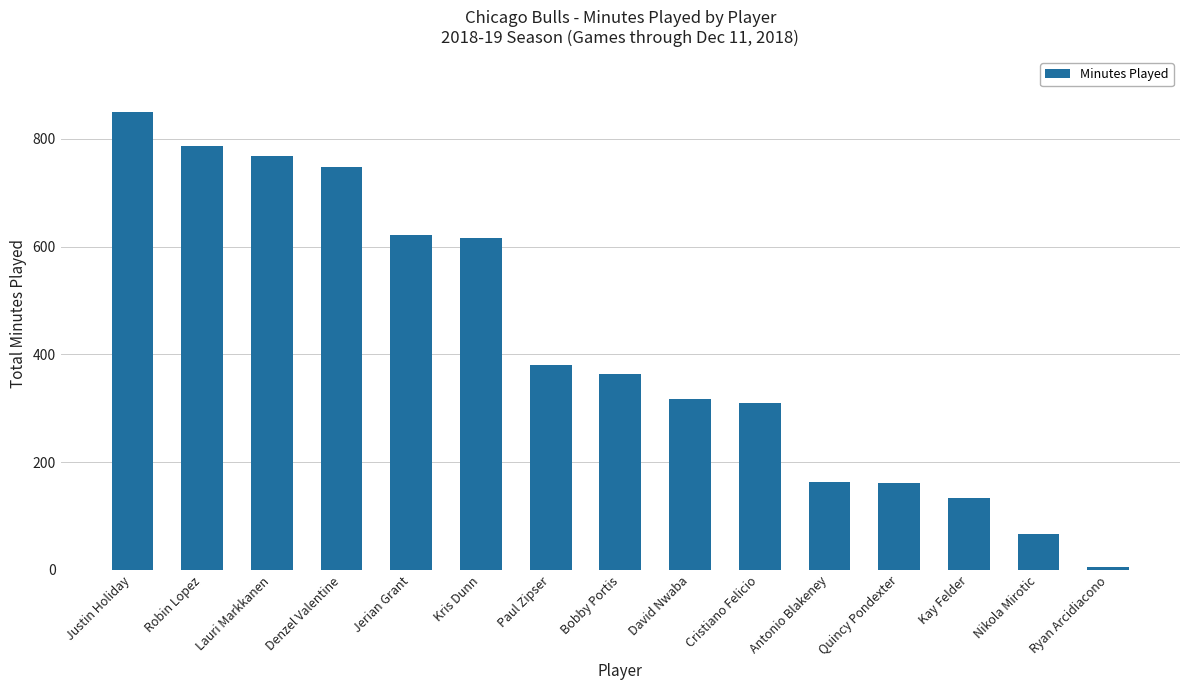

How many distinct data groups are displayed?

1